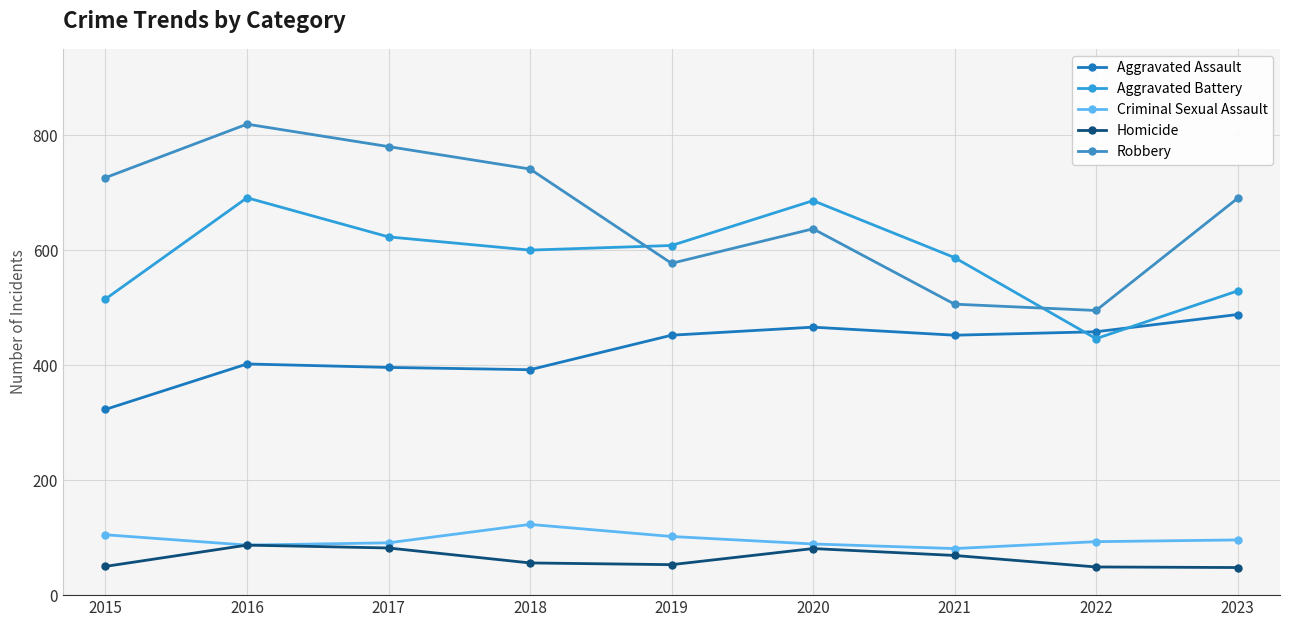

How many values in the Criminal Sexual Assault series are below 93?

4